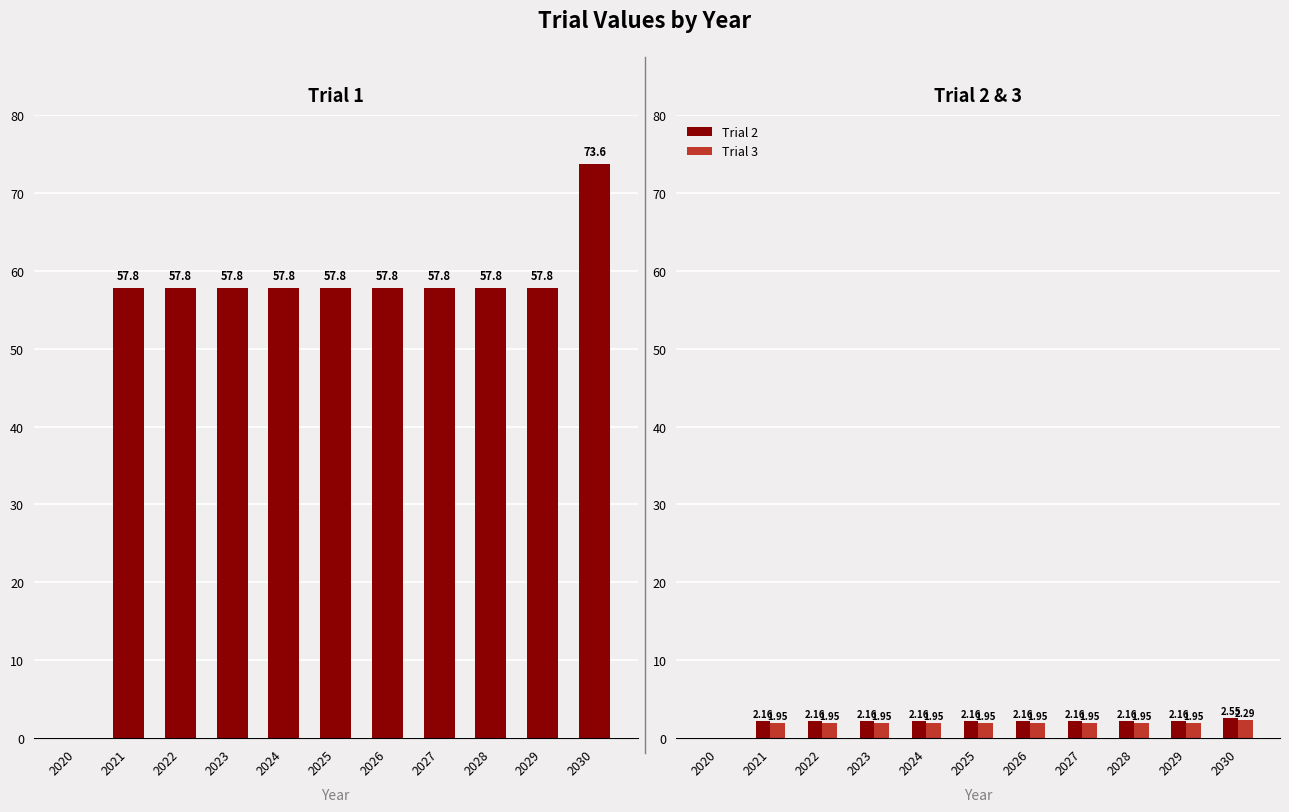

The Trial 1 series shows 51.3 at 2020. True or false?

False